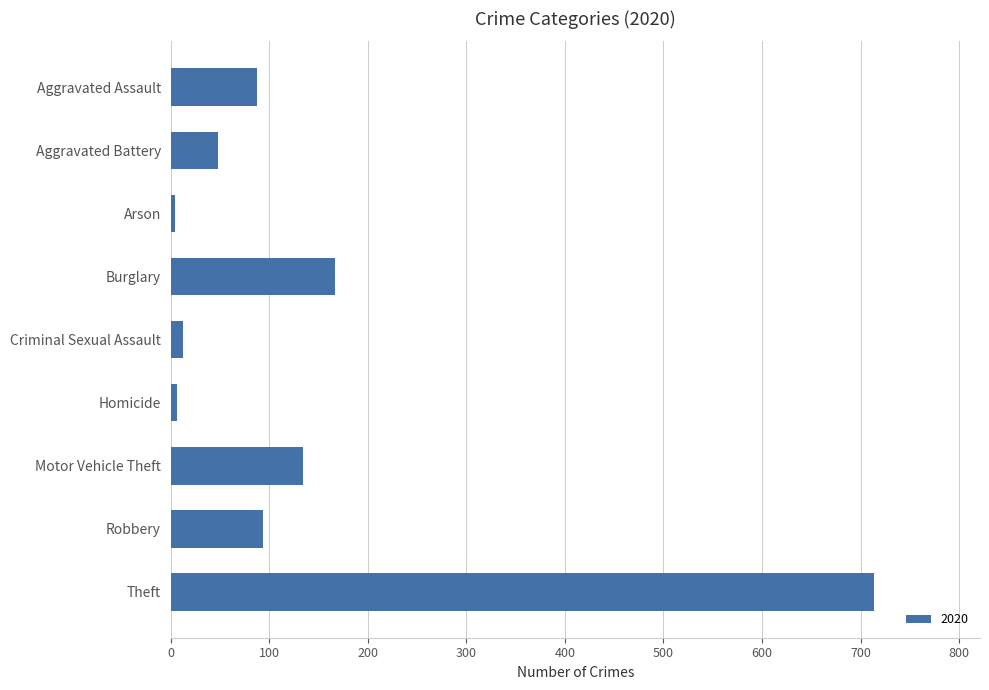

What is the maximum value shown in the chart?

714